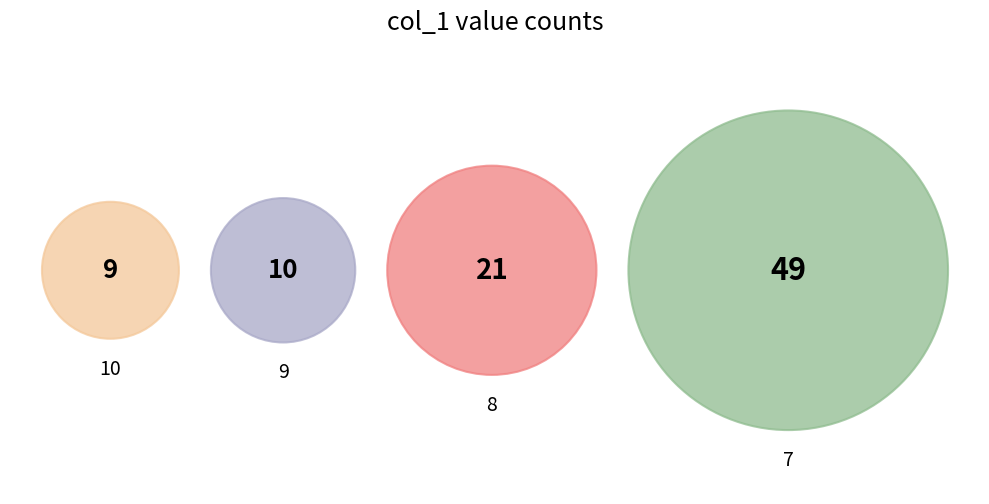

To the nearest percent, what is the difference between the 8 and 9 slice percentages?

12%